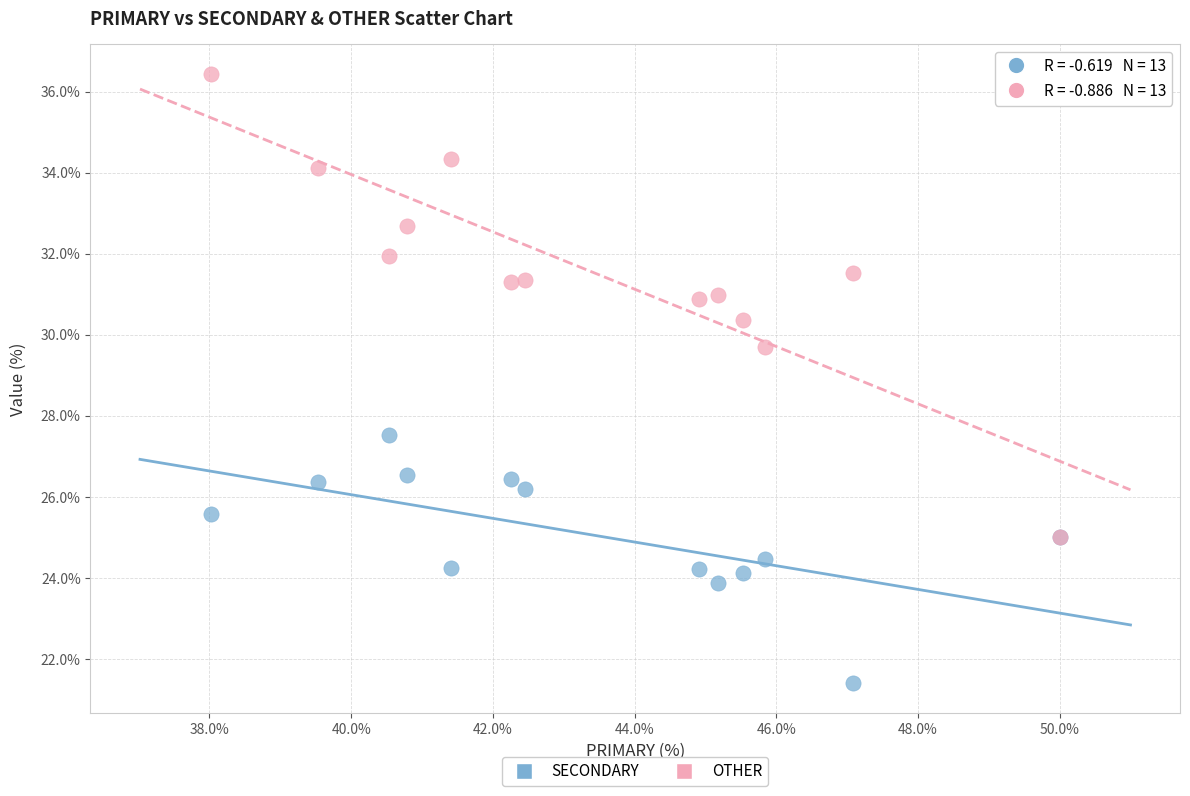

Across all series, what Y value is closest to 28?

27.5